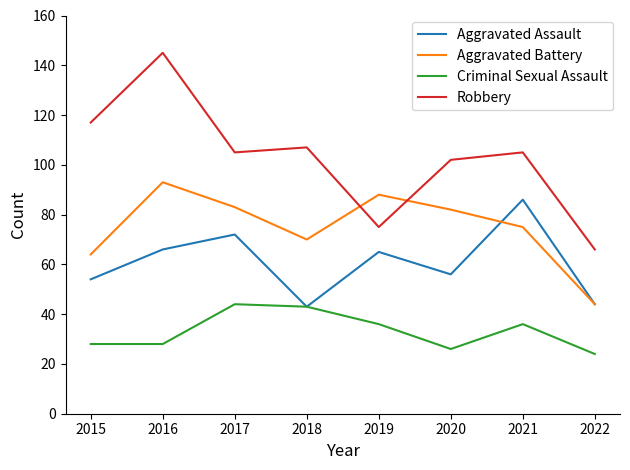

At which category does Robbery reach its first local peak?

2016